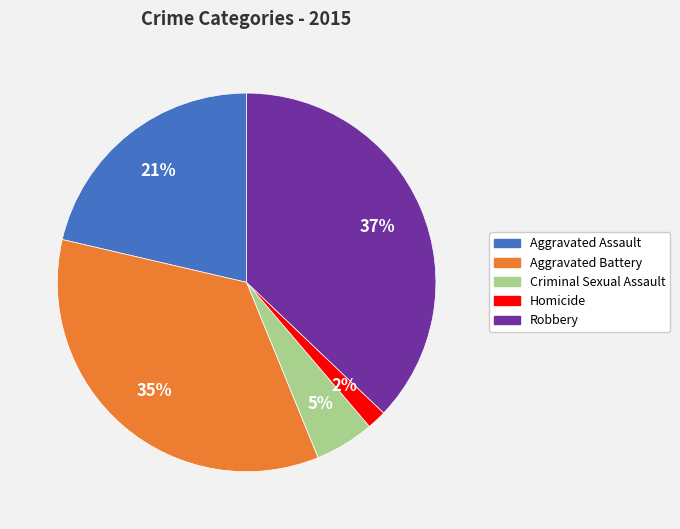

To the nearest percent, what is the difference between the largest and smallest slice percentages?

35%